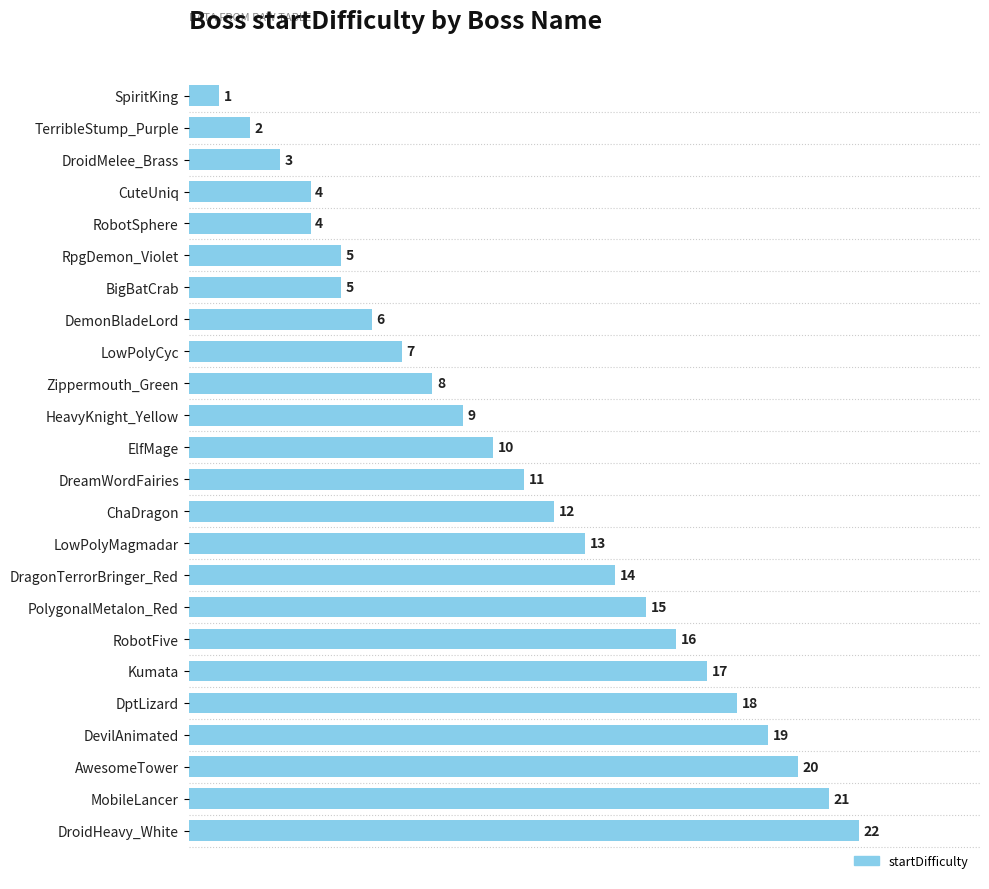

What is the value of the 17th bar from the top?

15